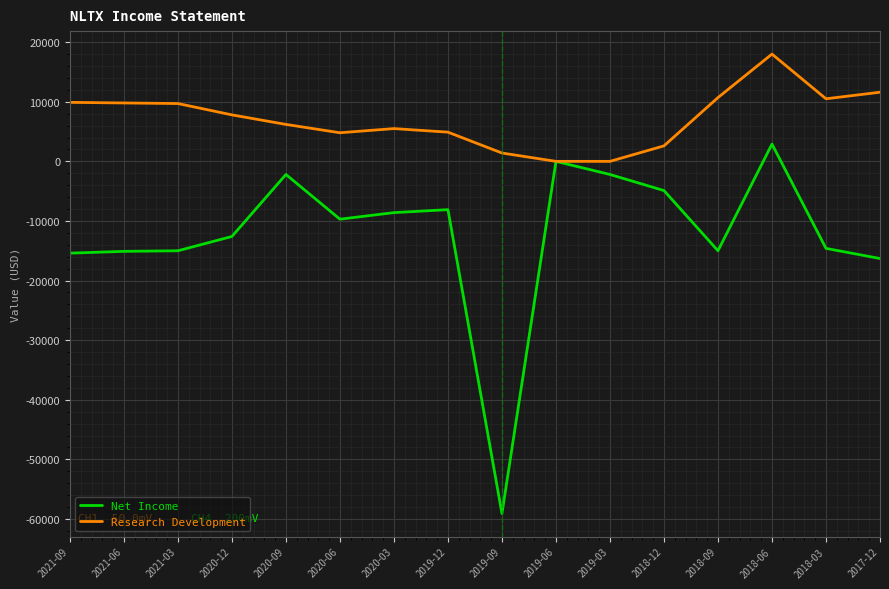

Is the value of Research Development at 2017-12 greater than the value of Net Income at 2017-12?

Yes